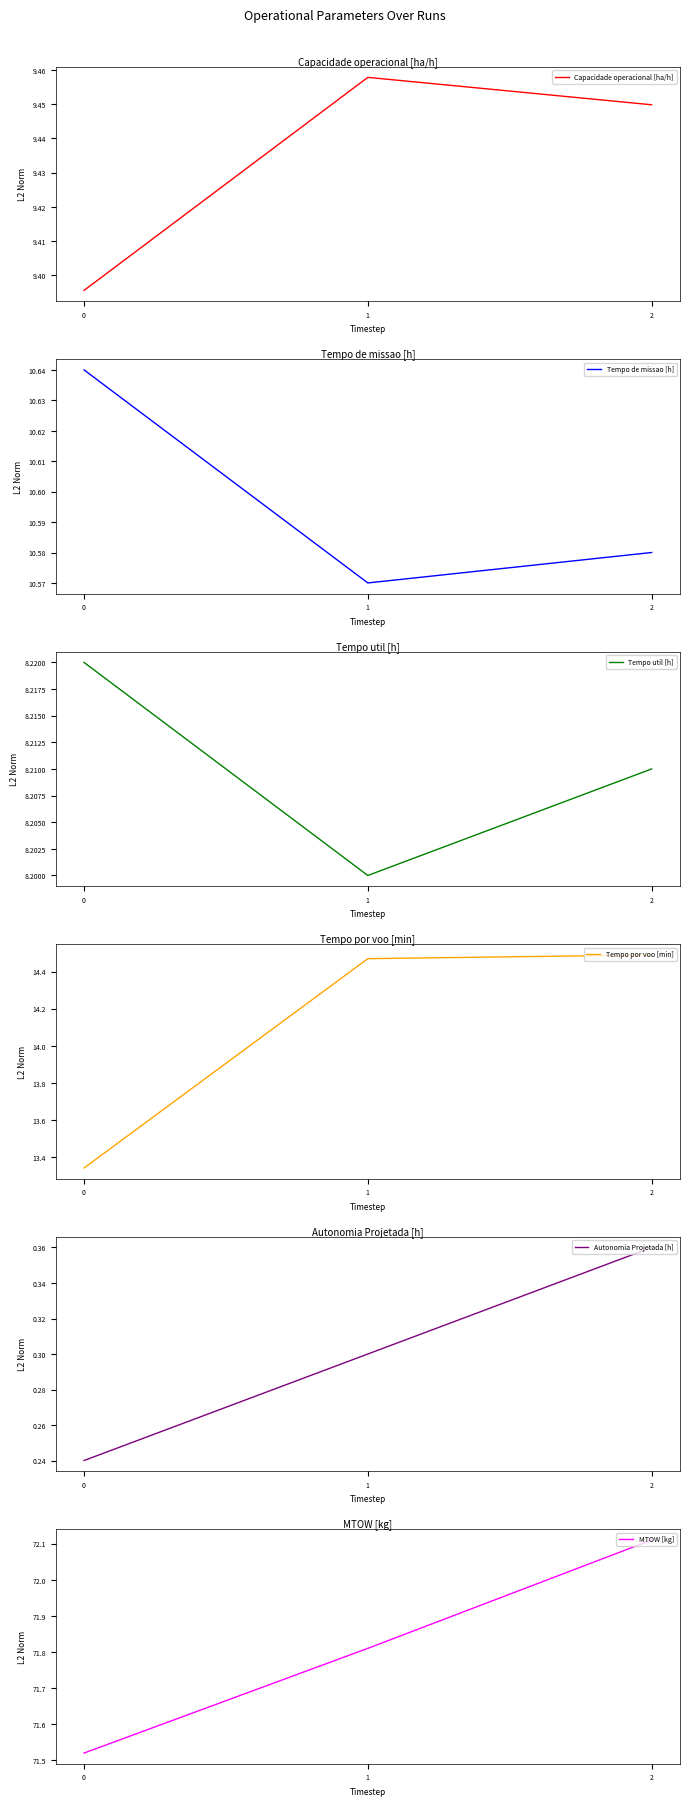

Reading left to right, transcribe all the data shown in this chart.

Capacidade operacional [ha/h]: 9.4	9.5	9.4
Tempo de missao [h]: 10.6	10.6	10.6
Tempo util [h]: 8.2	8.2	8.2
Tempo por voo [min]: 13.3	14.5	14.5
Autonomia Projetada [h]: 0.2	0.3	0.4
MTOW [kg]: 71.5	71.8	72.1